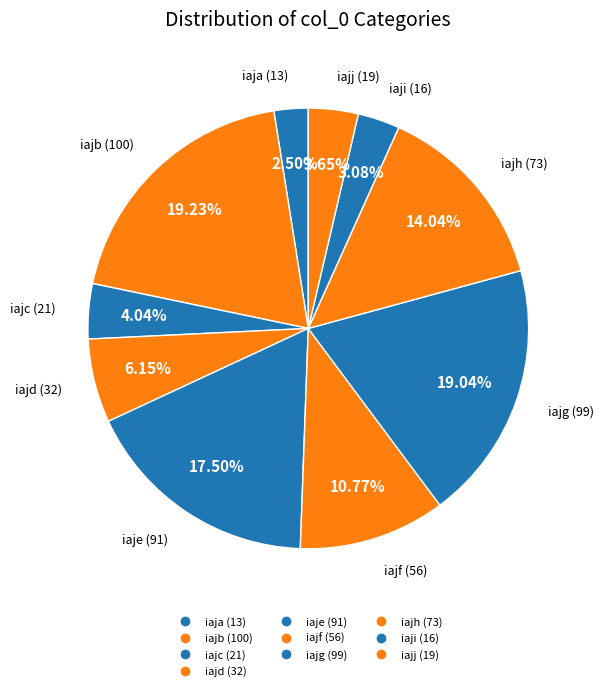

Which category has the biggest portion of the pie?

iajb